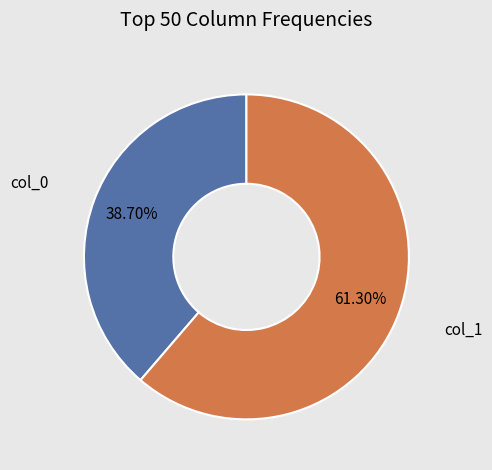

Does any single category account for the majority?

Yes